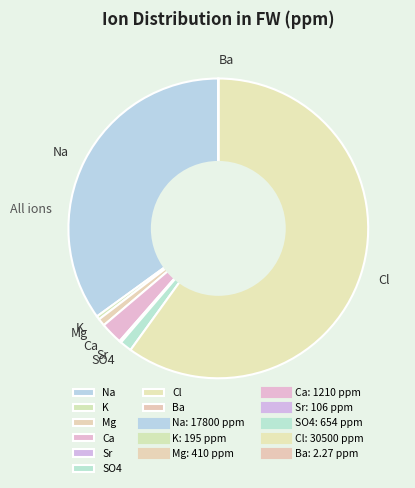

Which category has the biggest portion of the pie?

Cl